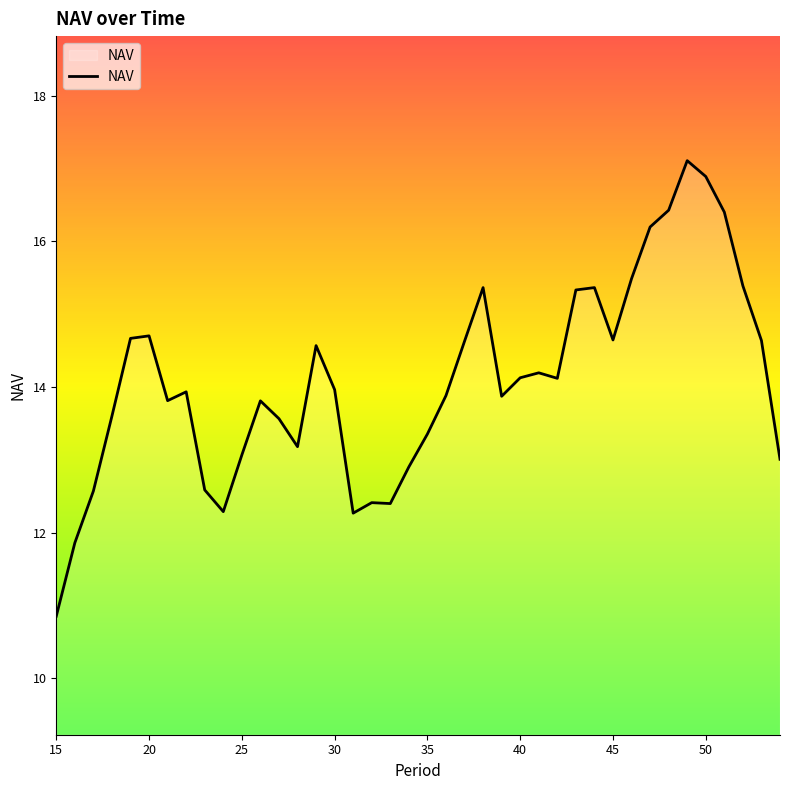

What is the difference between the maximum and minimum values?

6.3